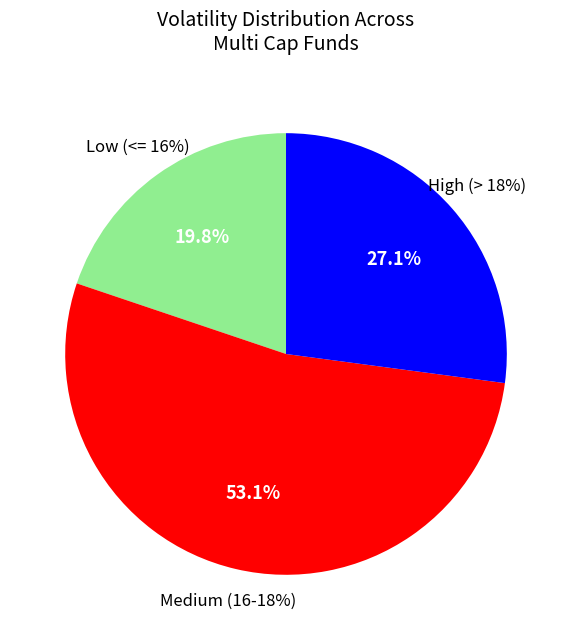

Is there any slice that represents more than half of the pie?

No